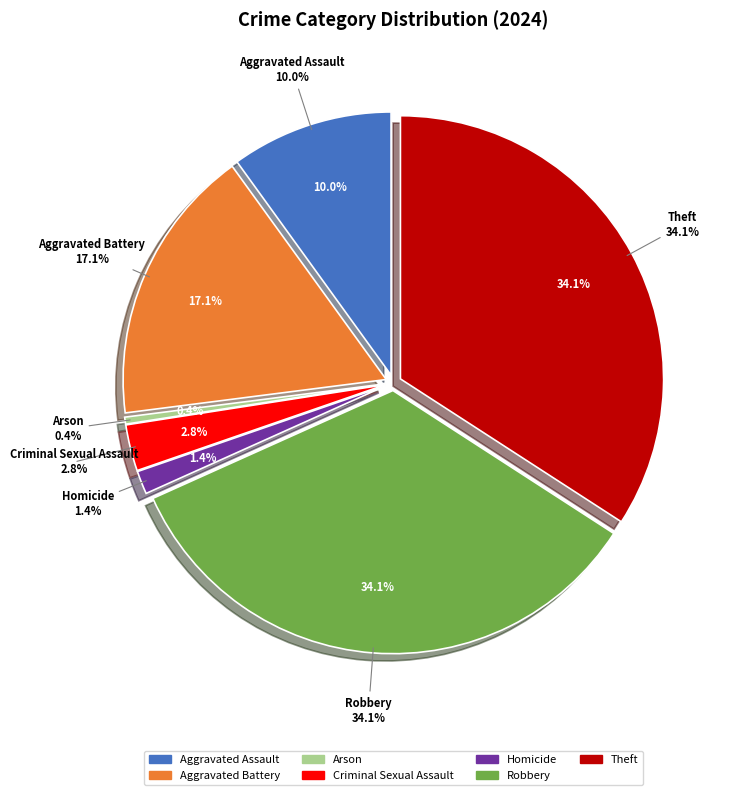

What percentage is the Aggravated Assault slice, to the nearest percent?

10%